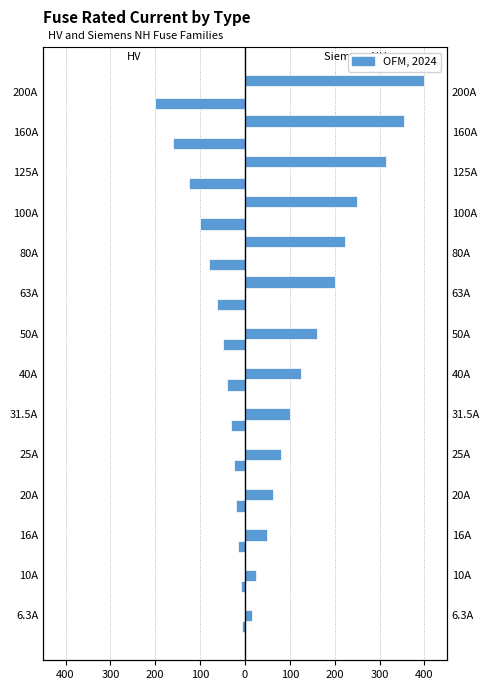

The Siemens NH-1 series shows 138.1 at 25A. True or false?

False